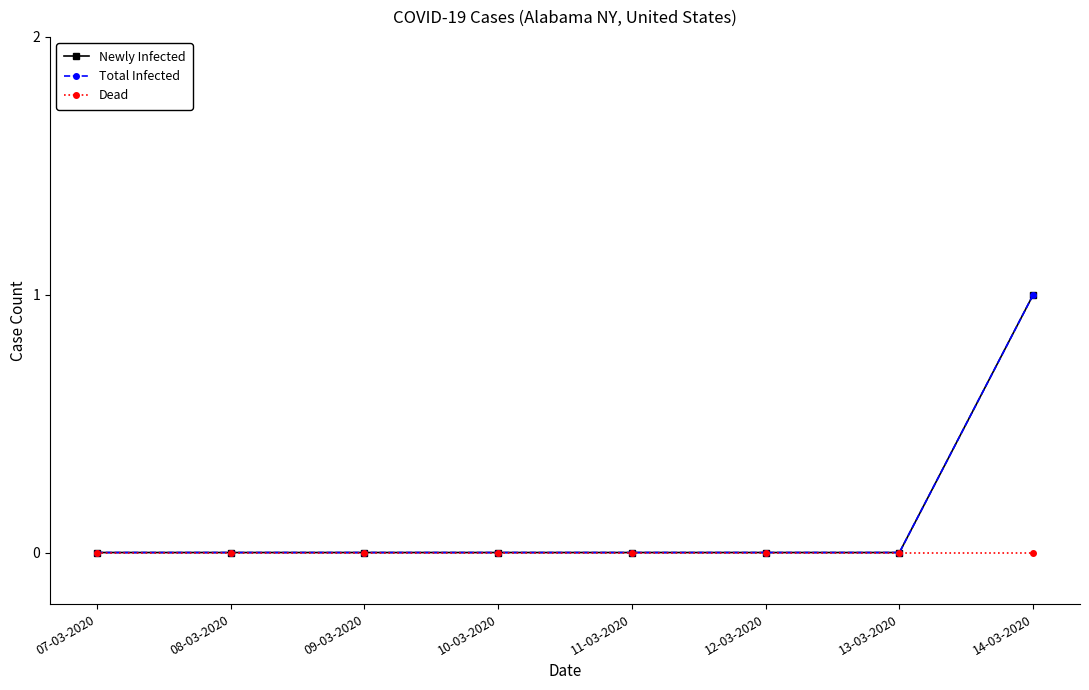

What is the maximum value shown in the chart?

1